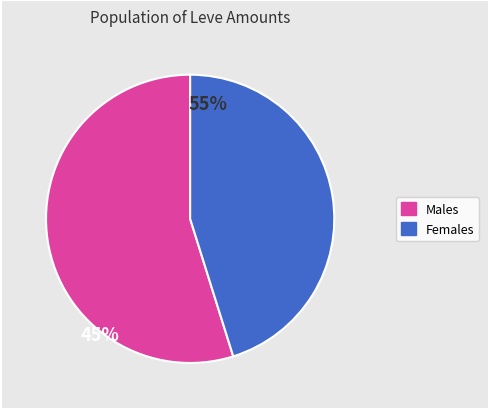

Is there a majority slice in this chart?

Yes